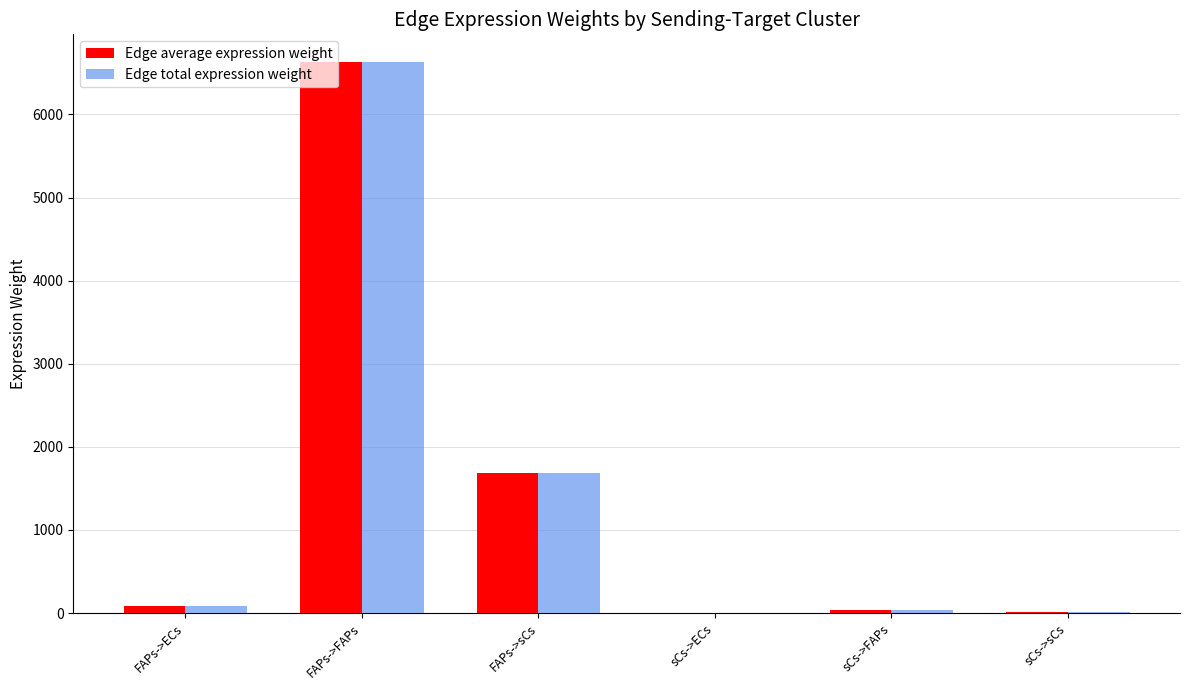

Are the bars grouped side by side (vs. stacked)?

Yes